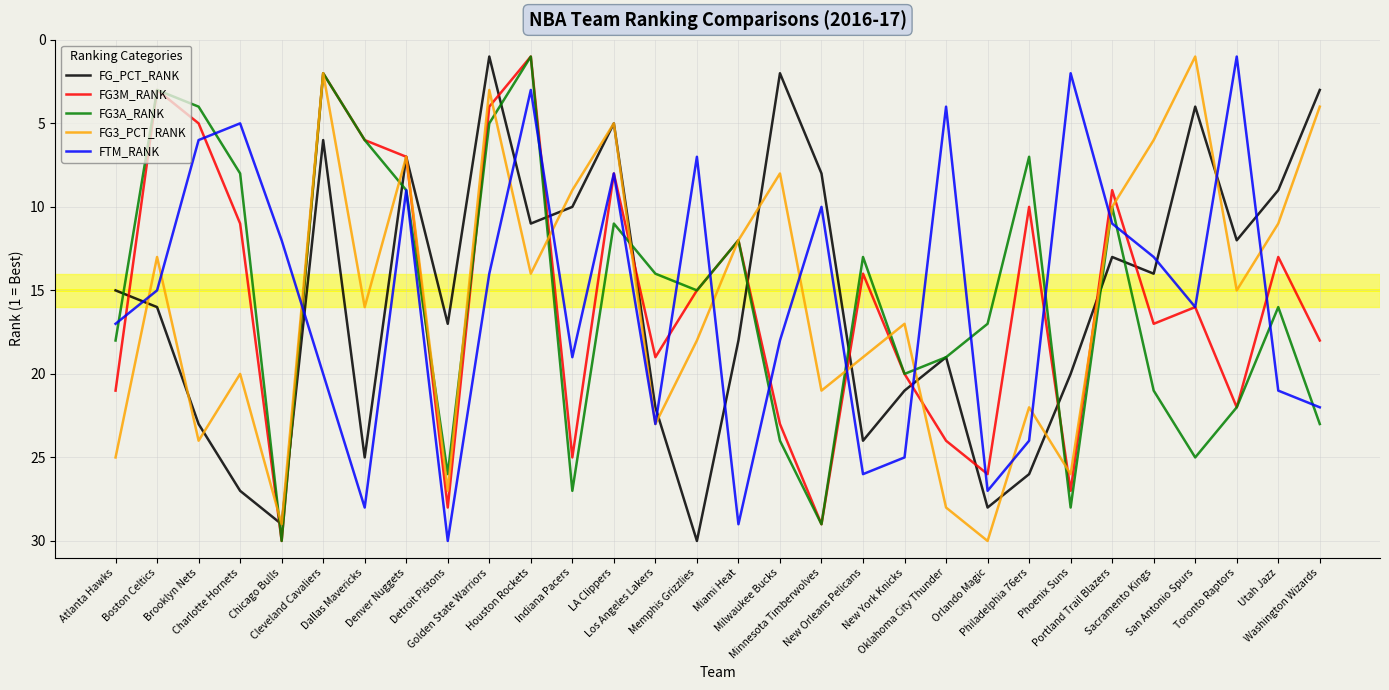

Reading left to right, transcribe all the data shown in this chart.

FG_PCT_RANK: Atlanta Hawks=15	Boston Celtics=16	Brooklyn Nets=23	Charlotte Hornets=27	Chicago Bulls=29	Cleveland Cavaliers=6	Dallas Mavericks=25	Denver Nuggets=7	Detroit Pistons=17	Golden State Warriors=1	Houston Rockets=11	Indiana Pacers=10	LA Clippers=5	Los Angeles Lakers=22	Memphis Grizzlies=30	Miami Heat=18	Milwaukee Bucks=2	Minnesota Timberwolves=8	New Orleans Pelicans=24	New York Knicks=21	Oklahoma City Thunder=19	Orlando Magic=28	Philadelphia 76ers=26	Phoenix Suns=20	Portland Trail Blazers=13	Sacramento Kings=14	San Antonio Spurs=4	Toronto Raptors=12	Utah Jazz=9	Washington Wizards=3
FG3M_RANK: Atlanta Hawks=21	Boston Celtics=3	Brooklyn Nets=5	Charlotte Hornets=11	Chicago Bulls=30	Cleveland Cavaliers=2	Dallas Mavericks=6	Denver Nuggets=7	Detroit Pistons=28	Golden State Warriors=4	Houston Rockets=1	Indiana Pacers=25	LA Clippers=8	Los Angeles Lakers=19	Memphis Grizzlies=15	Miami Heat=12	Milwaukee Bucks=23	Minnesota Timberwolves=29	New Orleans Pelicans=14	New York Knicks=20	Oklahoma City Thunder=24	Orlando Magic=26	Philadelphia 76ers=10	Phoenix Suns=27	Portland Trail Blazers=9	Sacramento Kings=17	San Antonio Spurs=16	Toronto Raptors=22	Utah Jazz=13	Washington Wizards=18
FG3A_RANK: Atlanta Hawks=18	Boston Celtics=3	Brooklyn Nets=4	Charlotte Hornets=8	Chicago Bulls=30	Cleveland Cavaliers=2	Dallas Mavericks=6	Denver Nuggets=9	Detroit Pistons=26	Golden State Warriors=5	Houston Rockets=1	Indiana Pacers=27	LA Clippers=11	Los Angeles Lakers=14	Memphis Grizzlies=15	Miami Heat=12	Milwaukee Bucks=24	Minnesota Timberwolves=29	New Orleans Pelicans=13	New York Knicks=20	Oklahoma City Thunder=19	Orlando Magic=17	Philadelphia 76ers=7	Phoenix Suns=28	Portland Trail Blazers=10	Sacramento Kings=21	San Antonio Spurs=25	Toronto Raptors=22	Utah Jazz=16	Washington Wizards=23
FG3_PCT_RANK: Atlanta Hawks=25	Boston Celtics=13	Brooklyn Nets=24	Charlotte Hornets=20	Chicago Bulls=29	Cleveland Cavaliers=2	Dallas Mavericks=16	Denver Nuggets=7	Detroit Pistons=27	Golden State Warriors=3	Houston Rockets=14	Indiana Pacers=9	LA Clippers=5	Los Angeles Lakers=23	Memphis Grizzlies=18	Miami Heat=12	Milwaukee Bucks=8	Minnesota Timberwolves=21	New Orleans Pelicans=19	New York Knicks=17	Oklahoma City Thunder=28	Orlando Magic=30	Philadelphia 76ers=22	Phoenix Suns=26	Portland Trail Blazers=10	Sacramento Kings=6	San Antonio Spurs=1	Toronto Raptors=15	Utah Jazz=11	Washington Wizards=4
FTM_RANK: Atlanta Hawks=17	Boston Celtics=15	Brooklyn Nets=6	Charlotte Hornets=5	Chicago Bulls=12	Cleveland Cavaliers=20	Dallas Mavericks=28	Denver Nuggets=9	Detroit Pistons=30	Golden State Warriors=14	Houston Rockets=3	Indiana Pacers=19	LA Clippers=8	Los Angeles Lakers=23	Memphis Grizzlies=7	Miami Heat=29	Milwaukee Bucks=18	Minnesota Timberwolves=10	New Orleans Pelicans=26	New York Knicks=25	Oklahoma City Thunder=4	Orlando Magic=27	Philadelphia 76ers=24	Phoenix Suns=2	Portland Trail Blazers=11	Sacramento Kings=13	San Antonio Spurs=16	Toronto Raptors=1	Utah Jazz=21	Washington Wizards=22